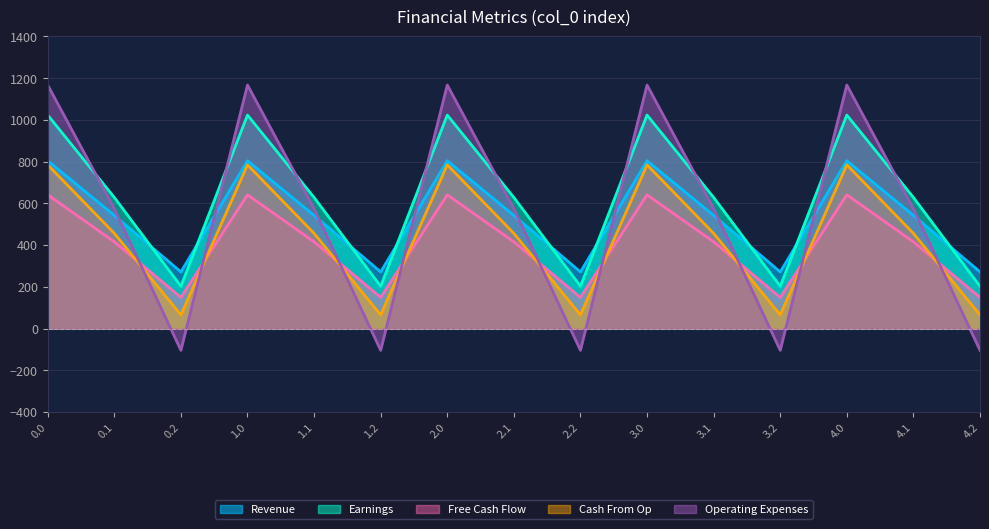

What are all the series names shown in the legend?

Revenue, Earnings, Free Cash Flow, Cash From Op, Operating Expenses